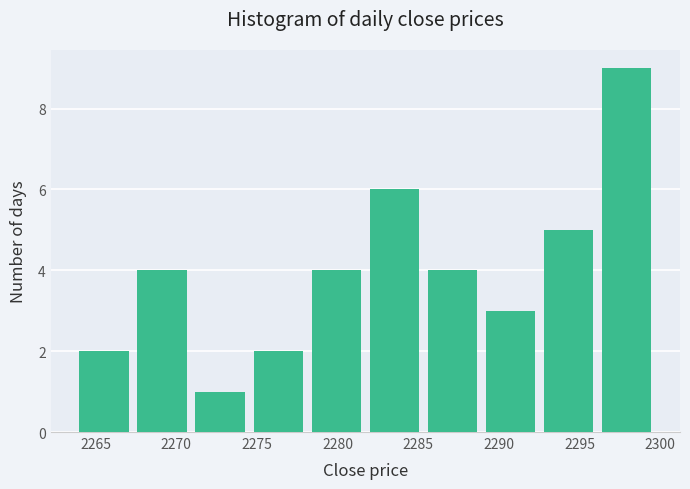

Reading left to right, transcribe this chart: for each bar, give the range it covers on the x-axis and its height. Neither the bar edges nor the heights are printed on the chart, so give them approximately, as read against the axes.

2264.0 to 2267.6: 2
2267.6 to 2271.2: 4
2271.2 to 2274.8: 1
2274.8 to 2278.4: 2
2278.4 to 2282.0: 4
2282.0 to 2285.6: 6
2285.6 to 2289.2: 4
2289.2 to 2292.8: 3
2292.8 to 2296.4: 5
2296.4 to 2300.0: 9